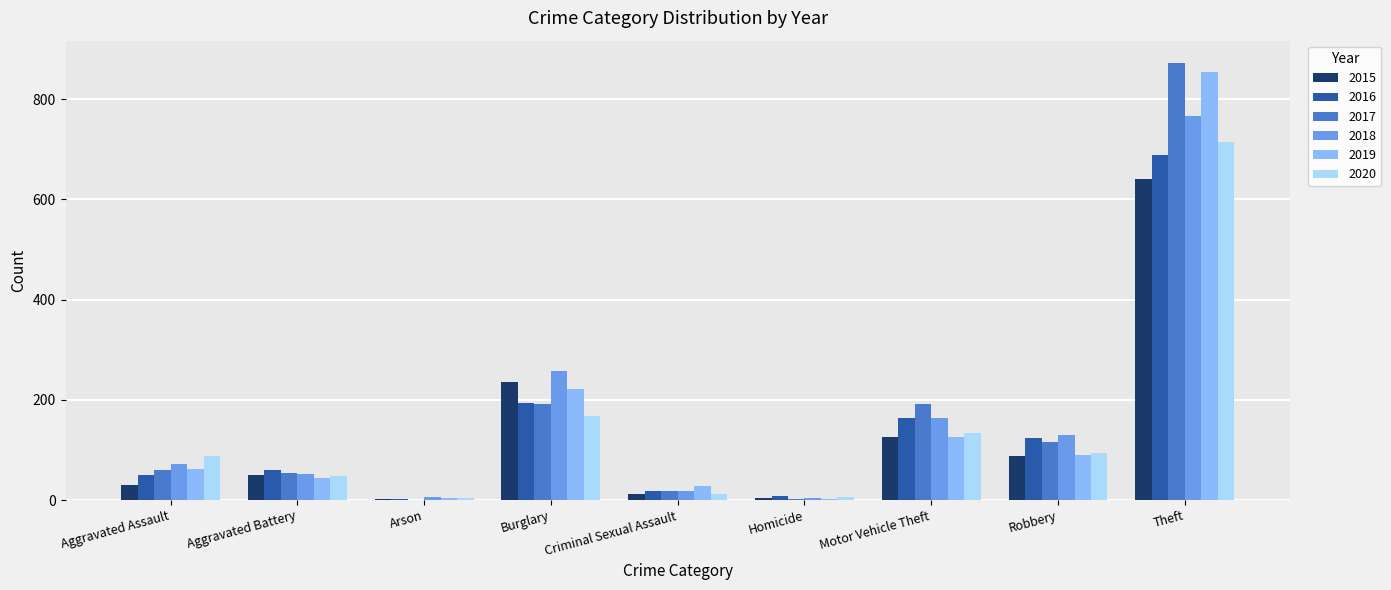

At which category is the sum across all series the highest?

Theft